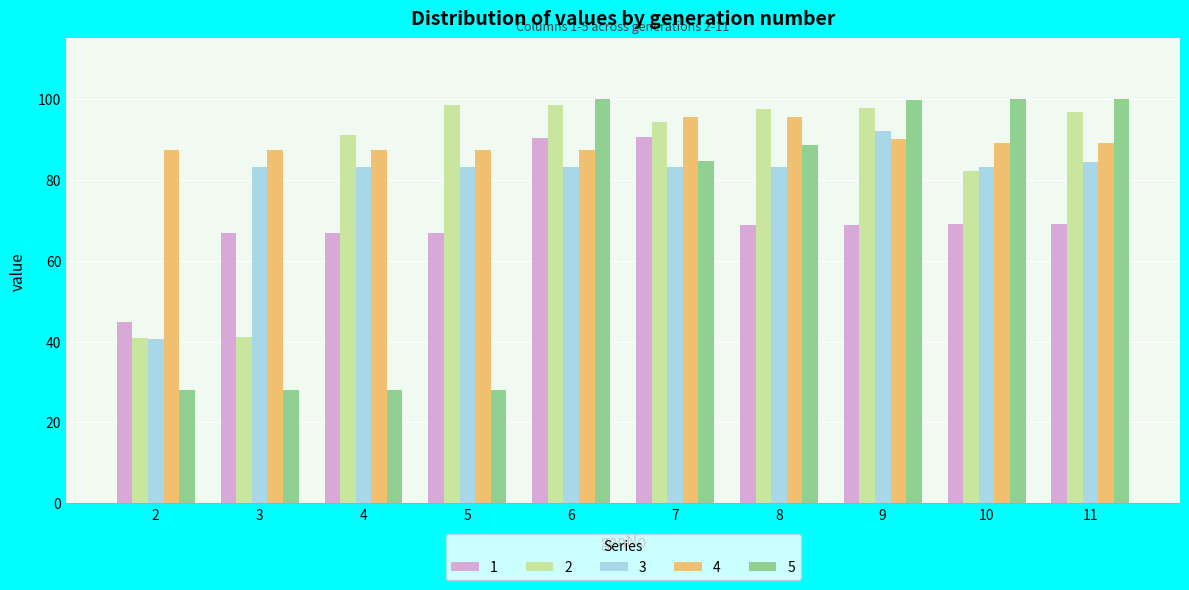

Which series changed the most between 6 and 7?

5